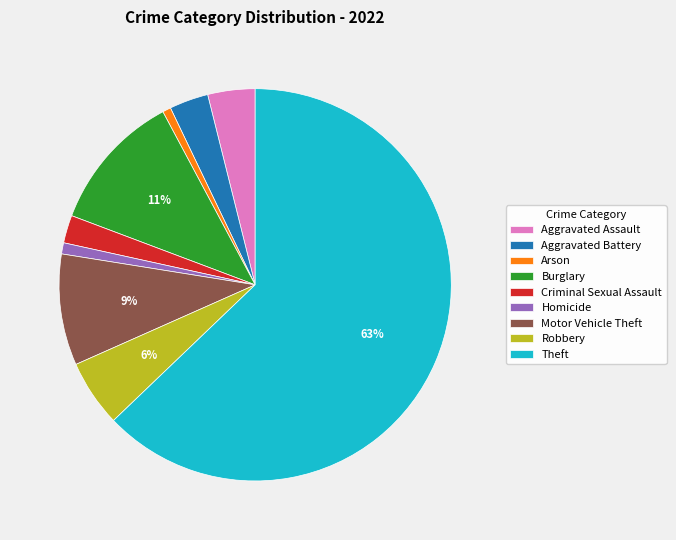

Does any single category account for the majority?

Yes